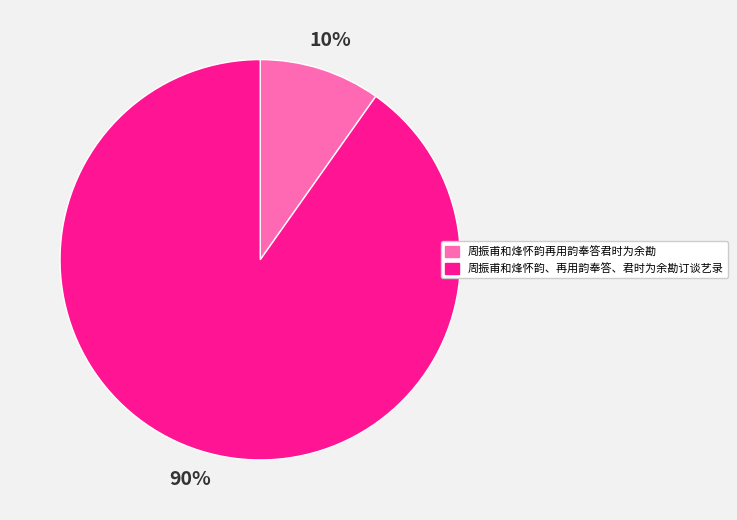

Which category accounts for the majority?

周振甫和烽怀韵、再用韵奉答、君时为余勘订谈艺录